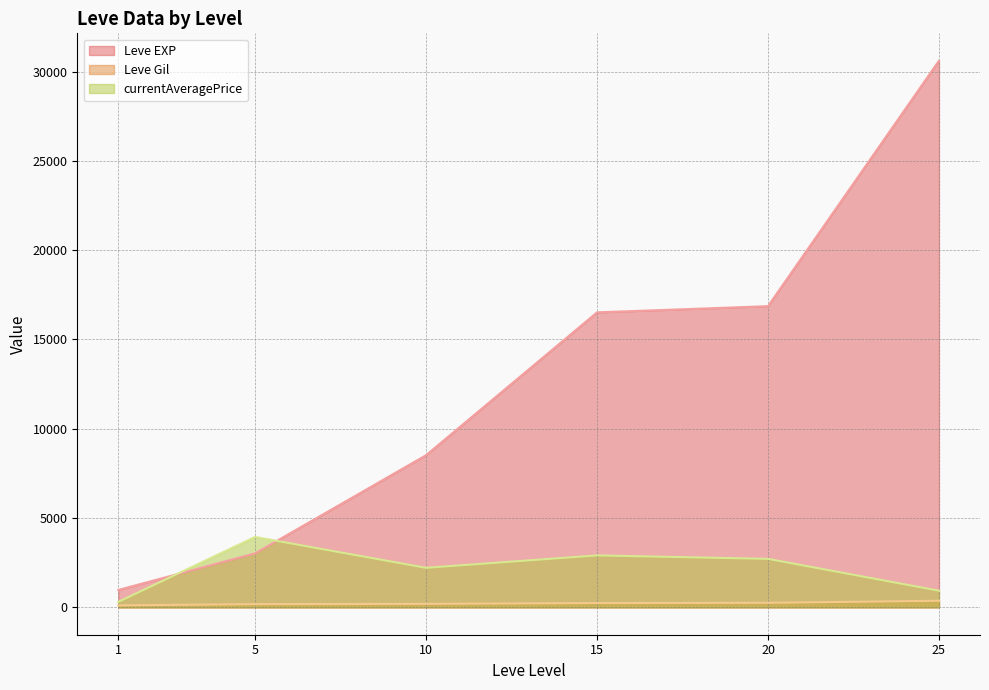

List the series in order of their peak value, lowest first.

Leve Gil, currentAveragePrice, Leve EXP